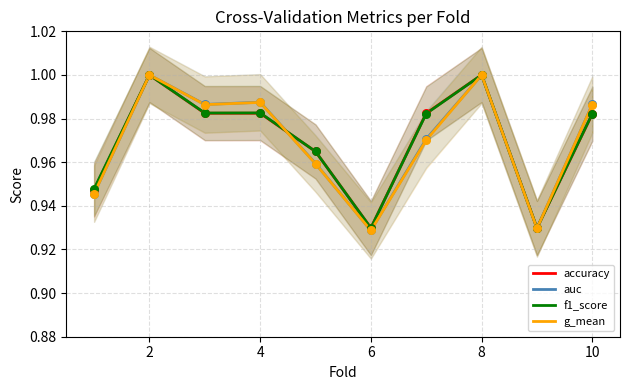

At which category is the sum across all series the highest?

2